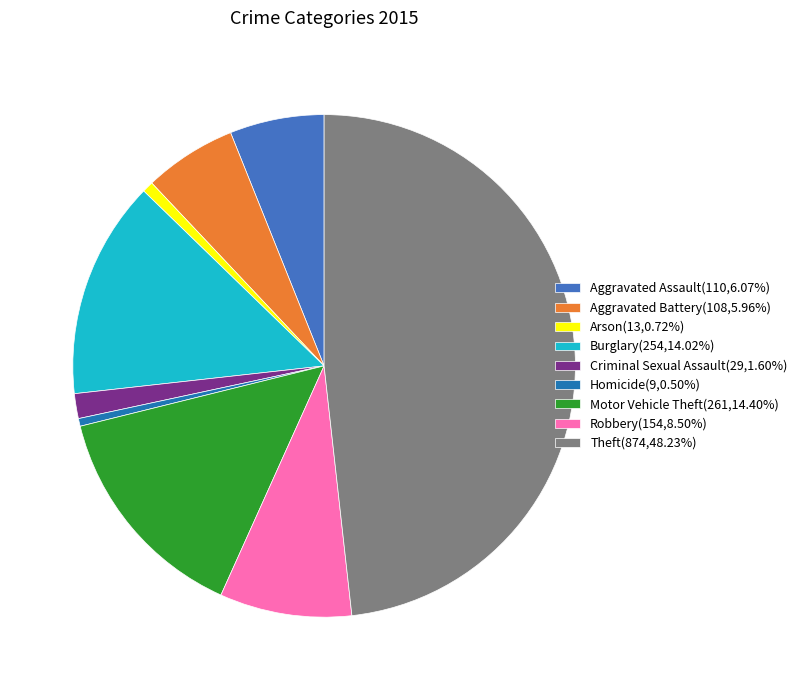

True or false: Aggravated Battery accounts for 19% of the total.

False